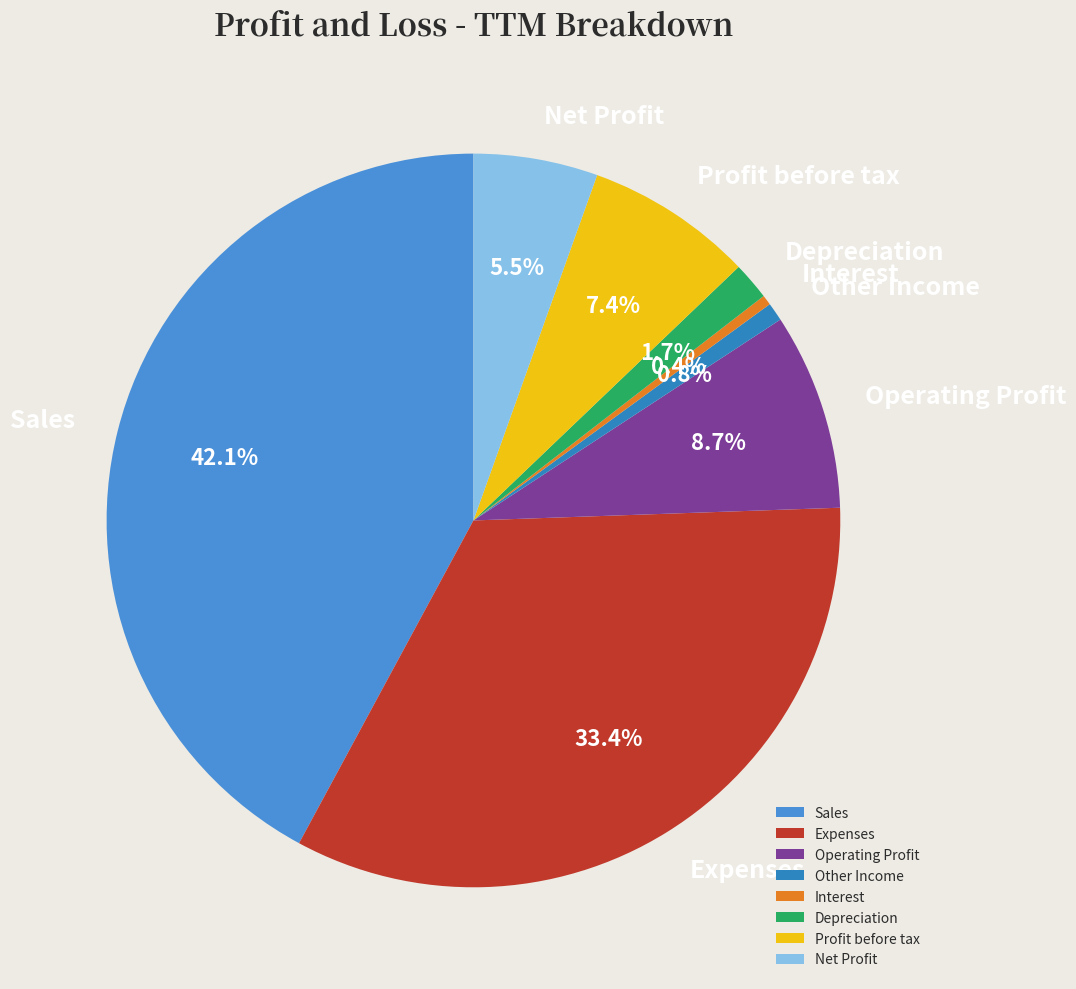

Combined, do Sales and Operating Profit account for over 50%?

Yes